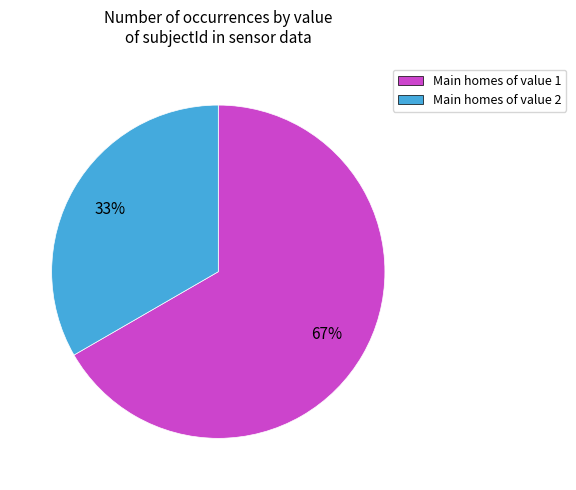

Count the number of slices in the pie.

2